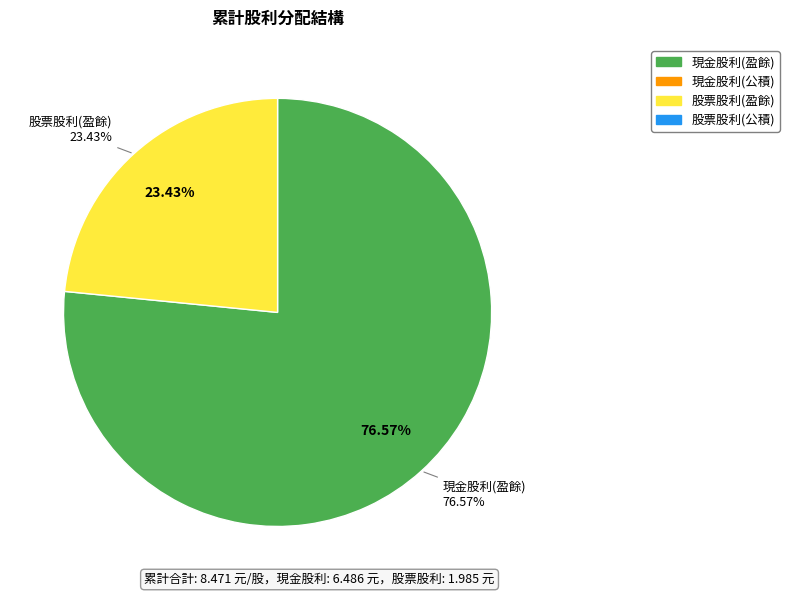

To the nearest percent, what percentage of the pie is 股票股利(盈餘)?

23%